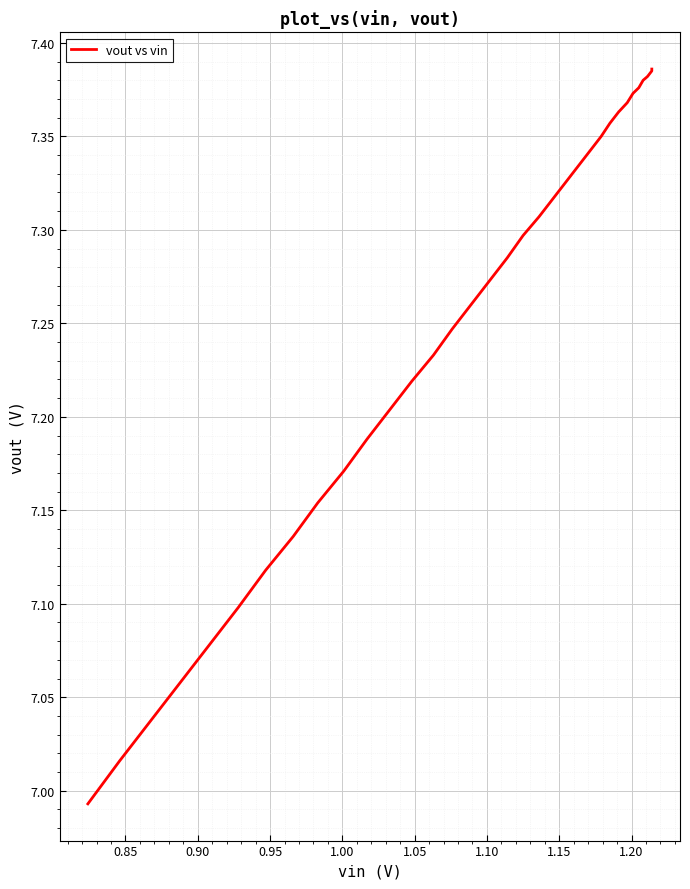

What is the value of the 15th point from the left?

7.4